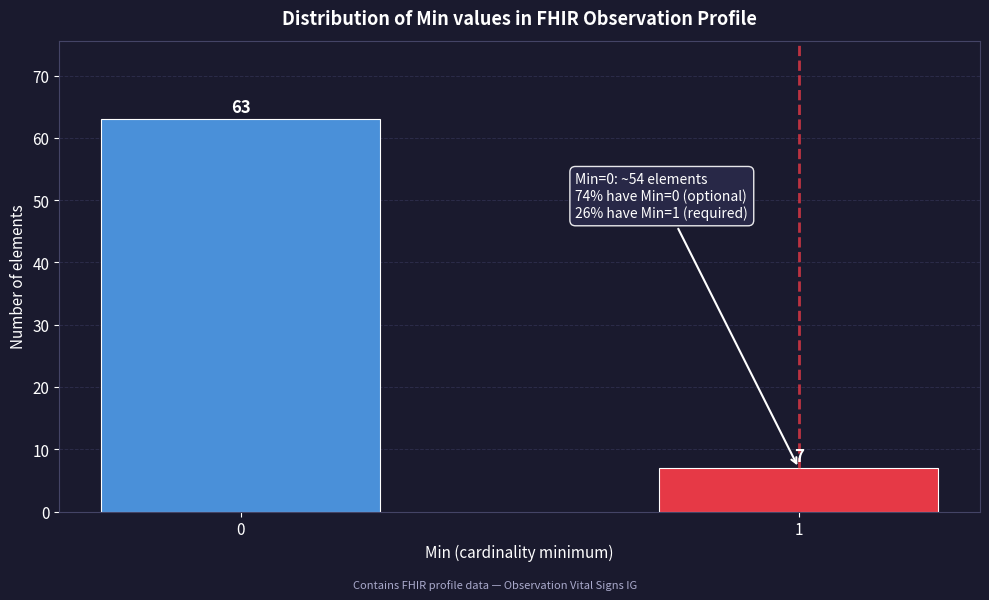

Reading right to left, what are all the values shown in this chart?

1=7	0=63